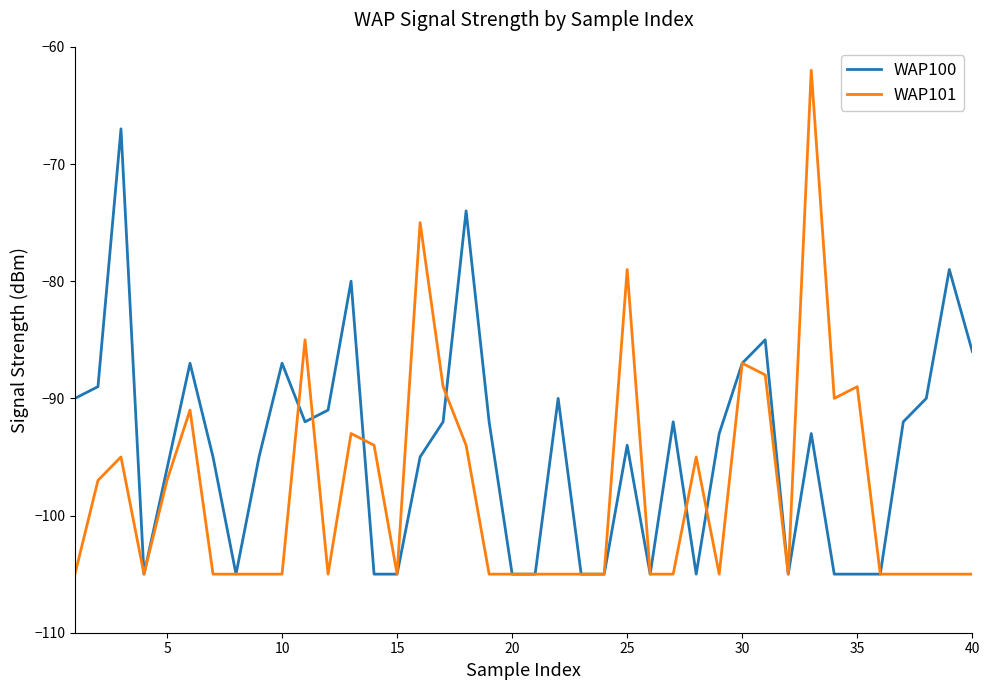

Which series has the widest spread of values?

WAP101